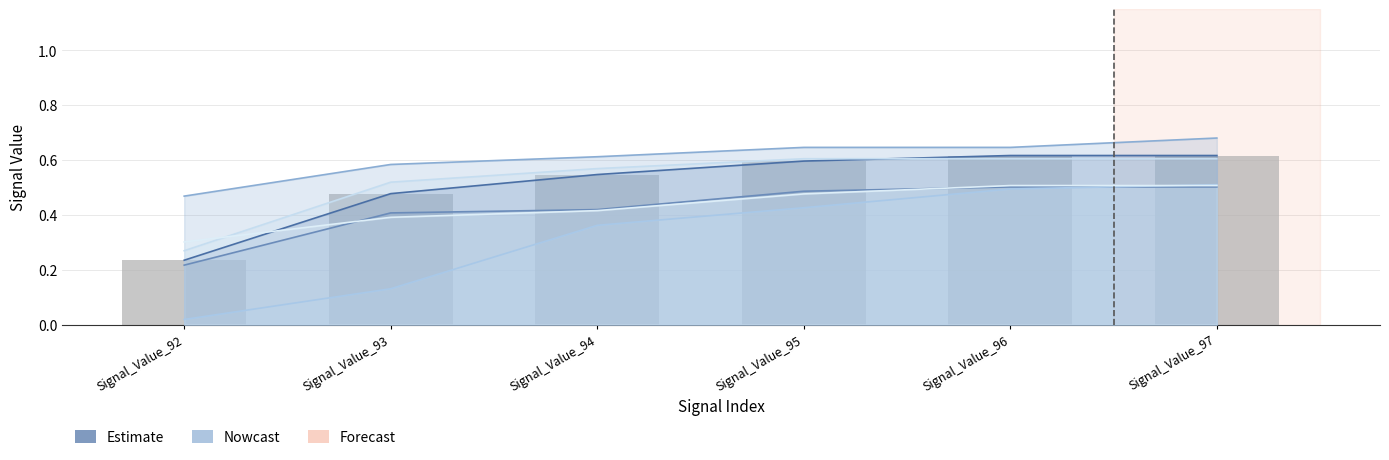

Does the chart contain any negative values?

No